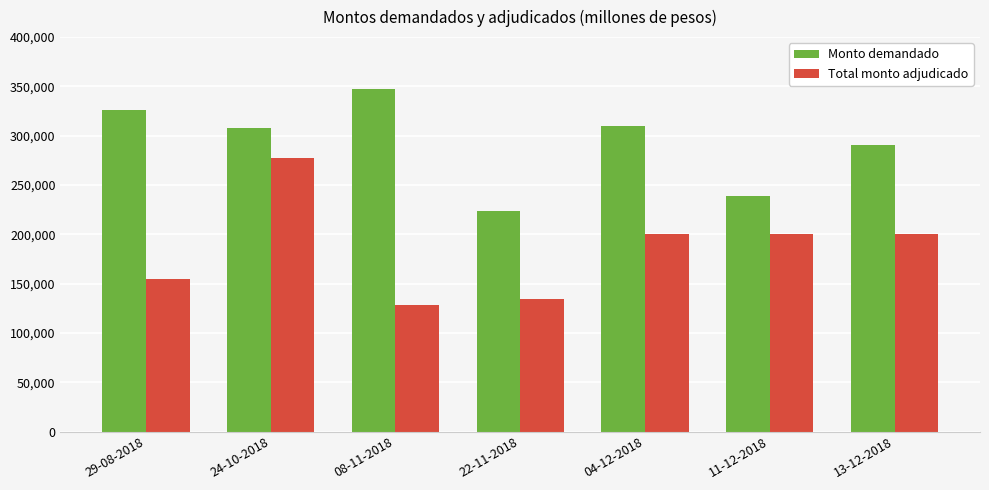

Between 24-10-2018 and 11-12-2018, which series saw the biggest shift?

Total monto adjudicado